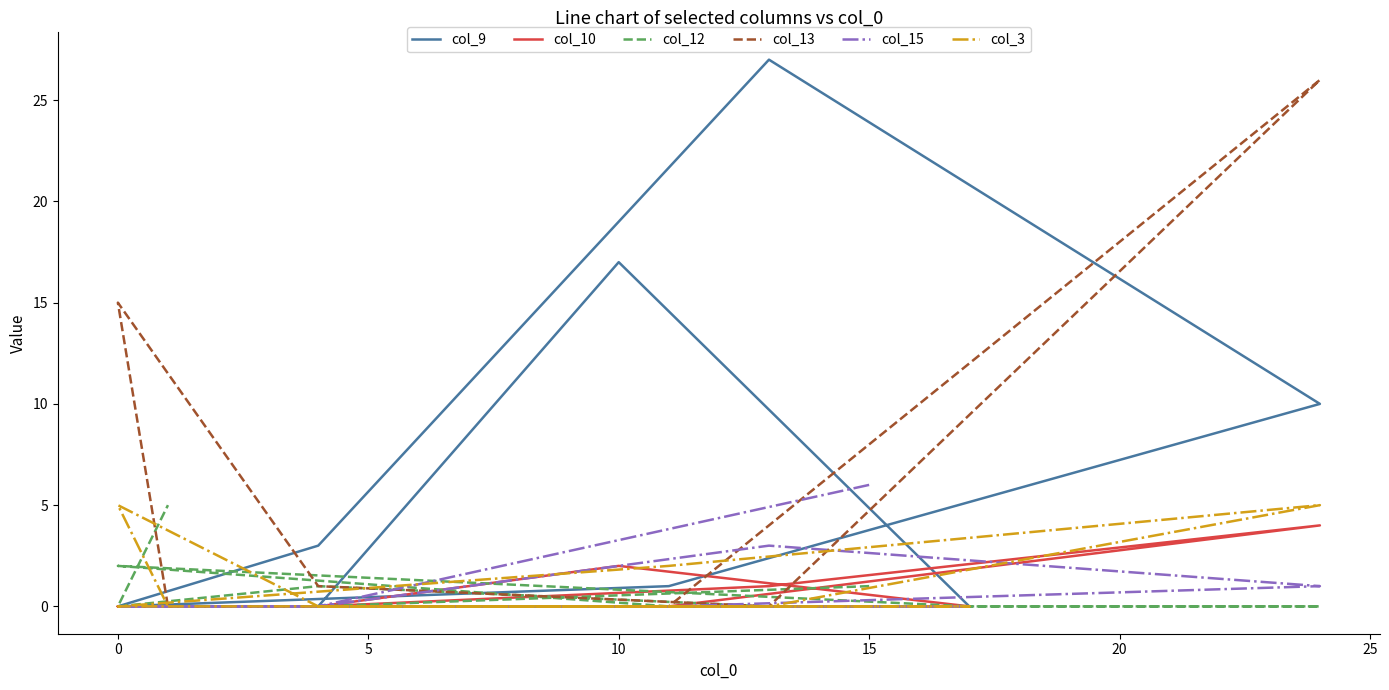

What is the highest value of the col_12 series?

5